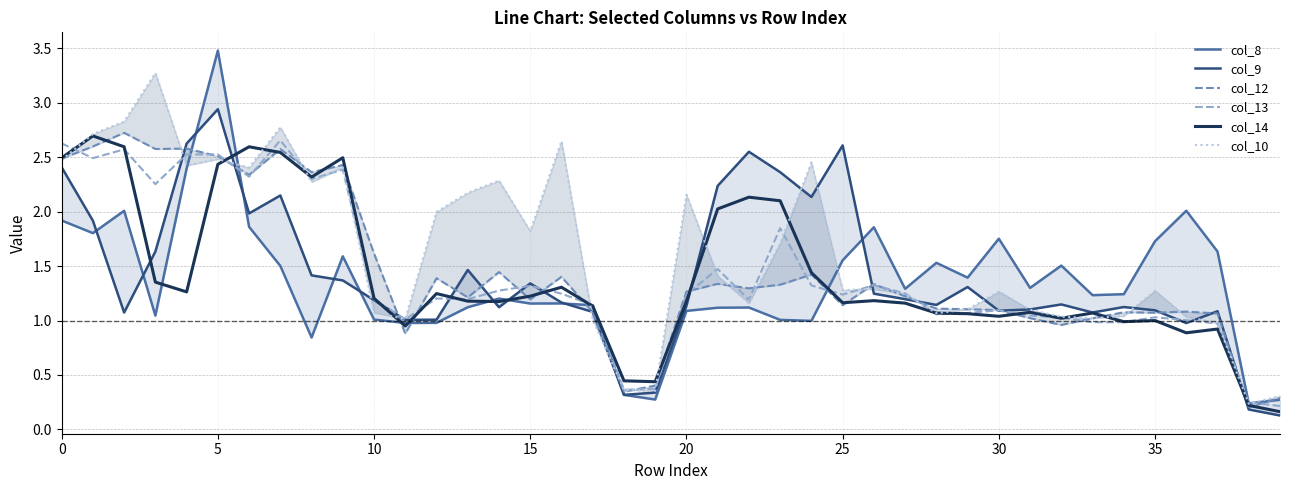

What is the difference between the highest and lowest values at 14?

1.2